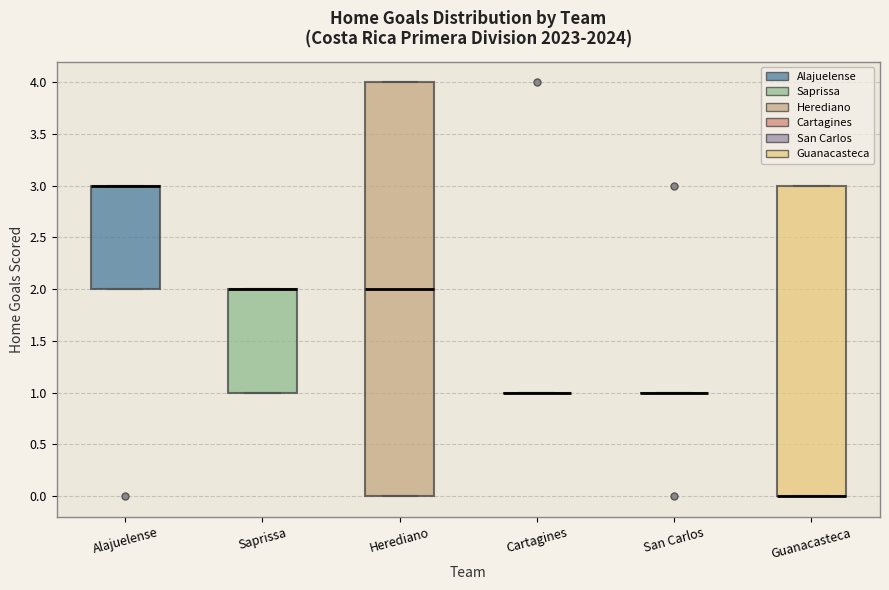

Reading left to right, read every box against the y-axis: the position of its median line, the range the box covers, and the ends of its whiskers. The values are not printed on the chart, so give them approximately, as read against the axis.

Alajuelense: median 3 (drawn on the box's upper edge), box 2 to 3, whiskers 2 to 3
Saprissa: median 2 (drawn on the box's upper edge), box 1 to 2, whiskers 1 to 2
Herediano: median 2, box 0 to 4, whiskers 0 to 4
Cartagines: box collapsed to a line at 1, whiskers 1 to 1
San Carlos: box collapsed to a line at 1, whiskers 1 to 1
Guanacasteca: median 0 (drawn on the box's lower edge), box 0 to 3, whiskers 0 to 3